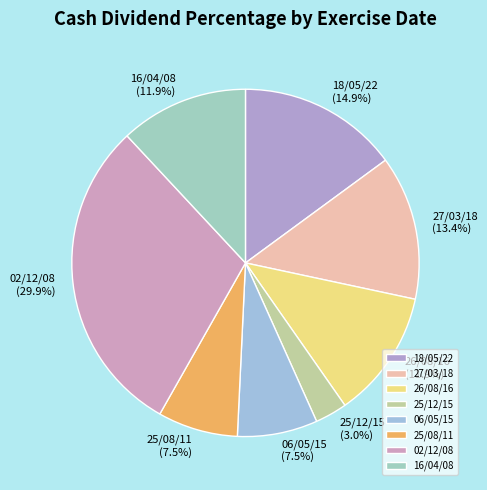

Is there a majority slice in this chart?

No